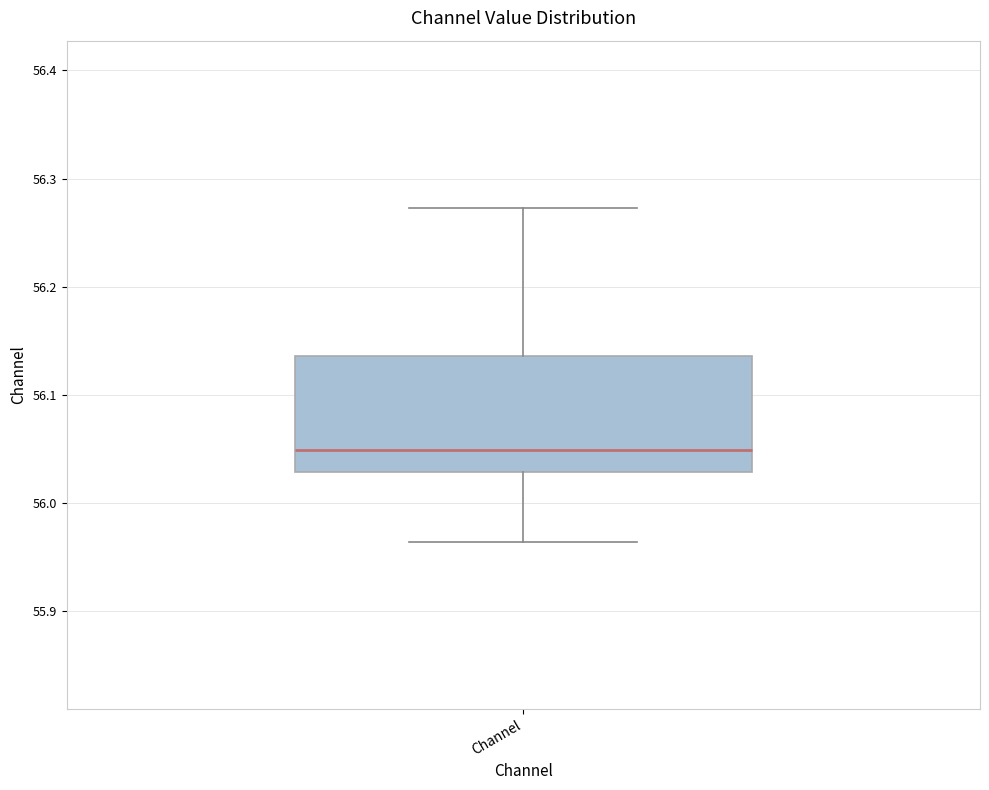

Read this box plot against the y-axis: the position of the median line, the range covered by the box, and the ends of both whiskers. The values are not printed on the chart, so give them approximately, as read against the axis.

median 56.05, box 56.03 to 56.14, whiskers 55.96 to 56.27